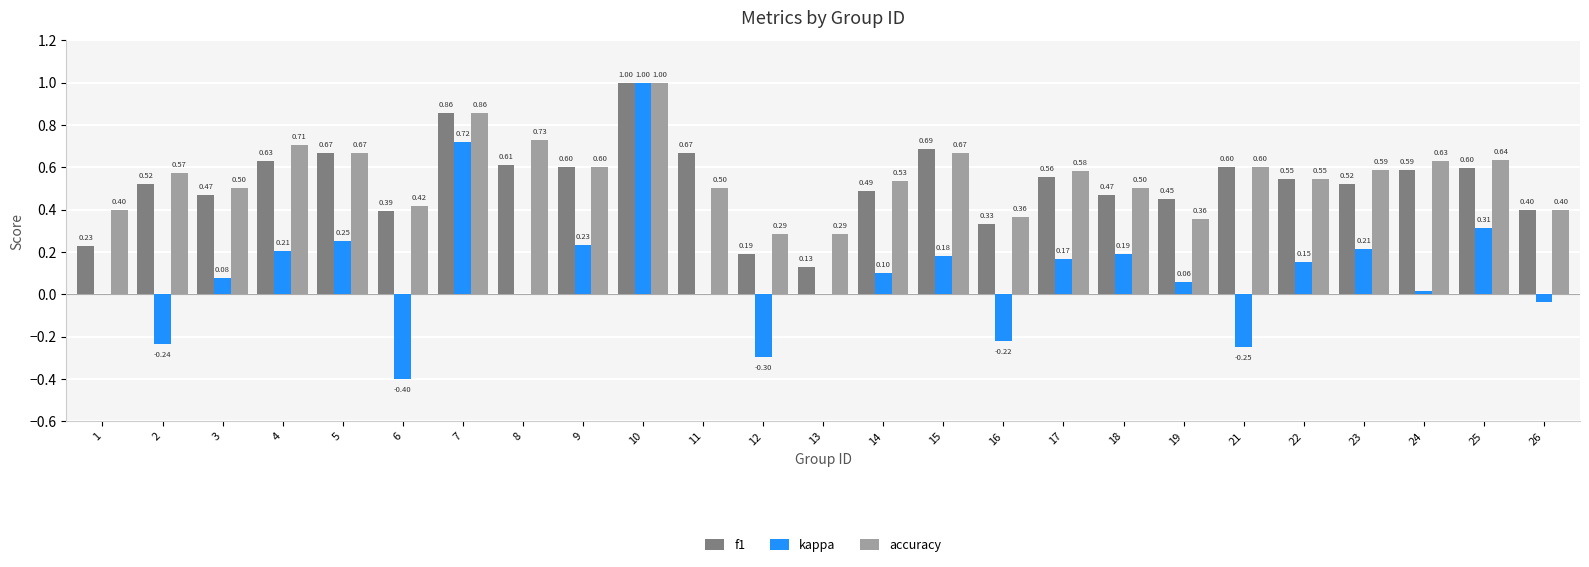

Is it true that kappa equals 0.8 at 8?

False